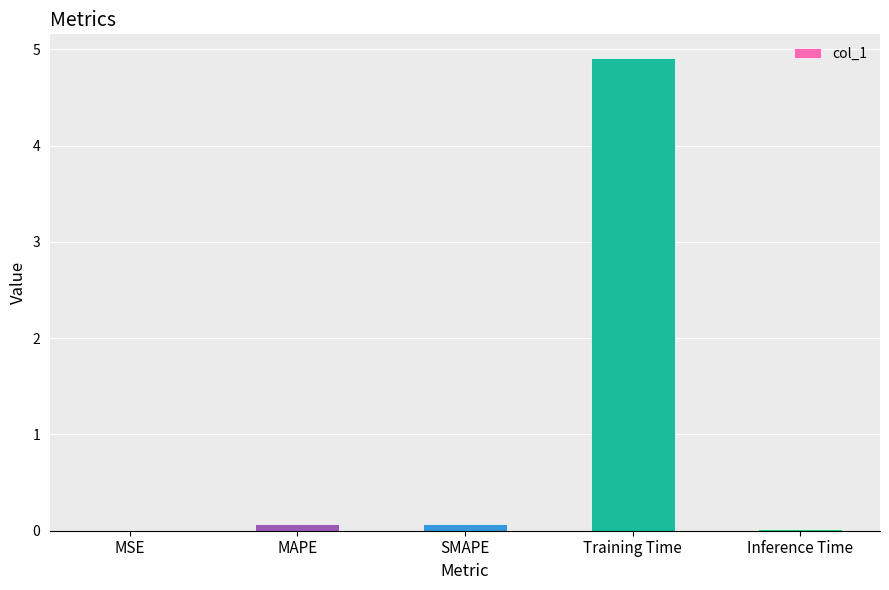

What is the sum of all values?

5.1